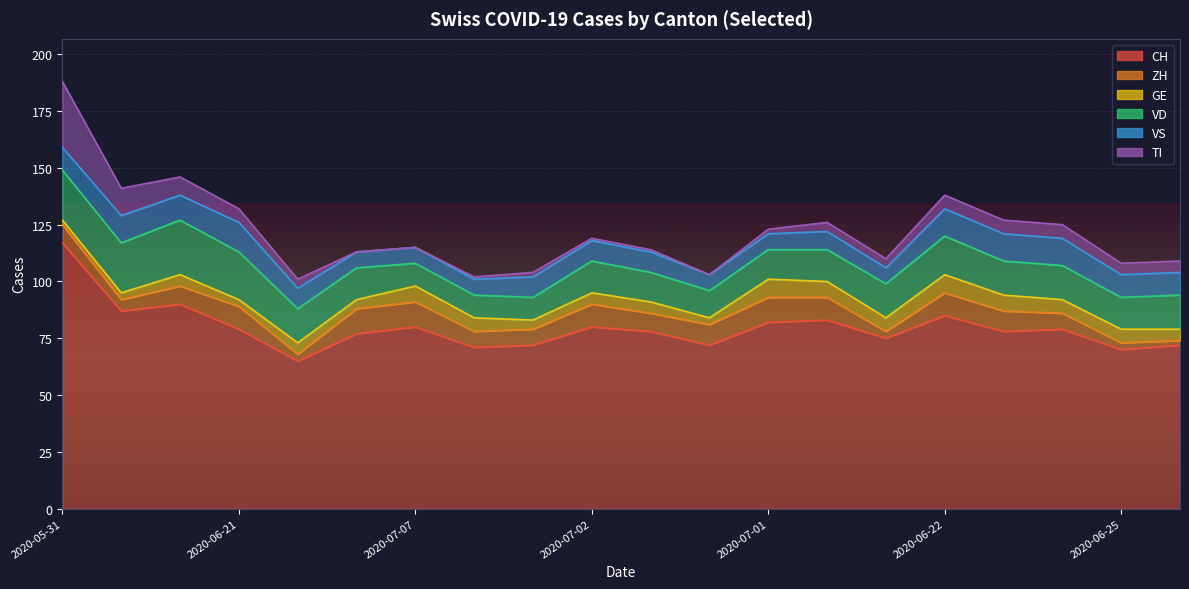

Reading left to right, list all the values displayed in this chart.

CH: 2020-05-31=117	2020-06-07=87	2020-06-14=90	2020-06-21=79	2020-06-28=65	2020-07-05=77	2020-07-07=80	2020-07-08=71	2020-07-09=72	2020-07-02=80	2020-07-03=78	2020-07-04=72	2020-07-01=82	2020-06-30=83	2020-06-29=75	2020-06-22=85	2020-06-23=78	2020-06-24=79	2020-06-25=70	2020-06-26=72
ZH: 2020-05-31=8	2020-06-07=5	2020-06-14=8	2020-06-21=10	2020-06-28=3	2020-07-05=11	2020-07-07=11	2020-07-08=7	2020-07-09=7	2020-07-02=10	2020-07-03=8	2020-07-04=9	2020-07-01=11	2020-06-30=10	2020-06-29=3	2020-06-22=10	2020-06-23=9	2020-06-24=7	2020-06-25=3	2020-06-26=2
GE: 2020-05-31=2	2020-06-07=3	2020-06-14=5	2020-06-21=3	2020-06-28=5	2020-07-05=4	2020-07-07=7	2020-07-08=6	2020-07-09=4	2020-07-02=5	2020-07-03=5	2020-07-04=3	2020-07-01=8	2020-06-30=7	2020-06-29=6	2020-06-22=8	2020-06-23=7	2020-06-24=6	2020-06-25=6	2020-06-26=5
VD: 2020-05-31=22	2020-06-07=22	2020-06-14=24	2020-06-21=21	2020-06-28=15	2020-07-05=14	2020-07-07=10	2020-07-08=10	2020-07-09=10	2020-07-02=14	2020-07-03=13	2020-07-04=12	2020-07-01=13	2020-06-30=14	2020-06-29=15	2020-06-22=17	2020-06-23=15	2020-06-24=15	2020-06-25=14	2020-06-26=15
VS: 2020-05-31=10	2020-06-07=12	2020-06-14=11	2020-06-21=13	2020-06-28=9	2020-07-05=7	2020-07-07=7	2020-07-08=7	2020-07-09=9	2020-07-02=9	2020-07-03=9	2020-07-04=7	2020-07-01=7	2020-06-30=8	2020-06-29=7	2020-06-22=12	2020-06-23=12	2020-06-24=12	2020-06-25=10	2020-06-26=10
TI: 2020-05-31=29	2020-06-07=12	2020-06-14=8	2020-06-21=6	2020-06-28=4	2020-07-05=0	2020-07-07=0	2020-07-08=1	2020-07-09=2	2020-07-02=1	2020-07-03=1	2020-07-04=0	2020-07-01=2	2020-06-30=4	2020-06-29=4	2020-06-22=6	2020-06-23=6	2020-06-24=6	2020-06-25=5	2020-06-26=5